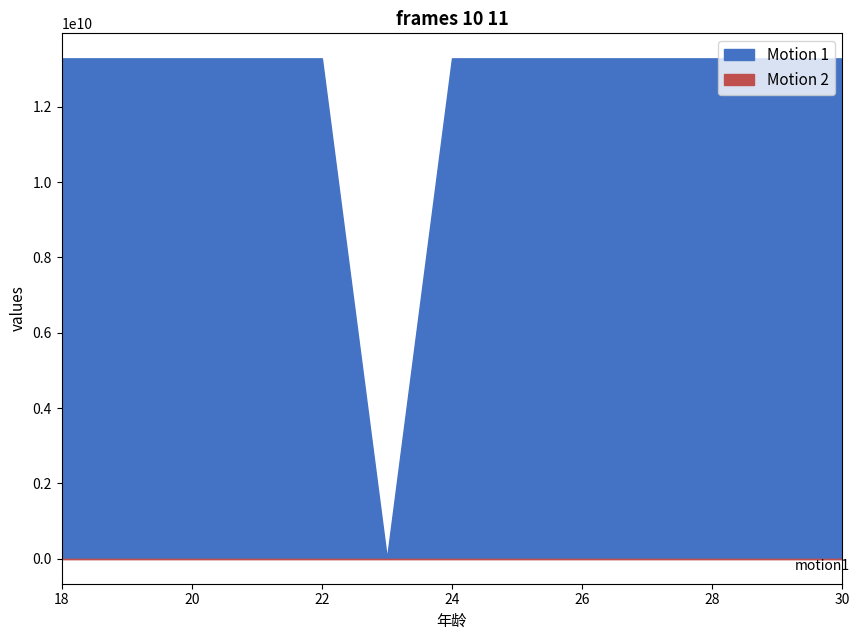

Count the number of data series in this chart.

2